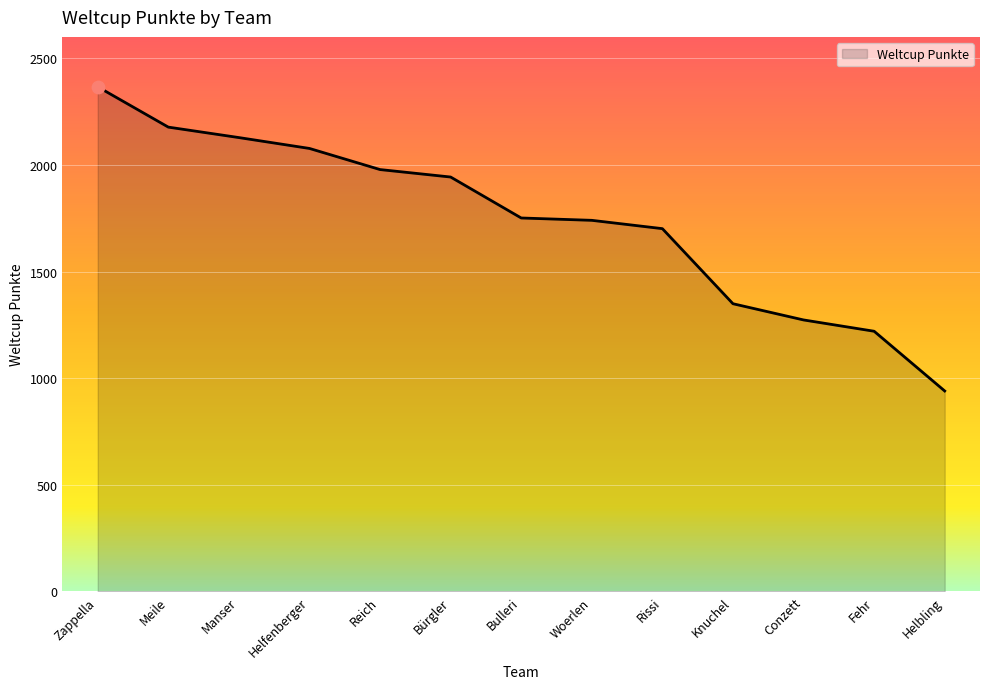

What is the change in value from Reich to Woerlen?

-238